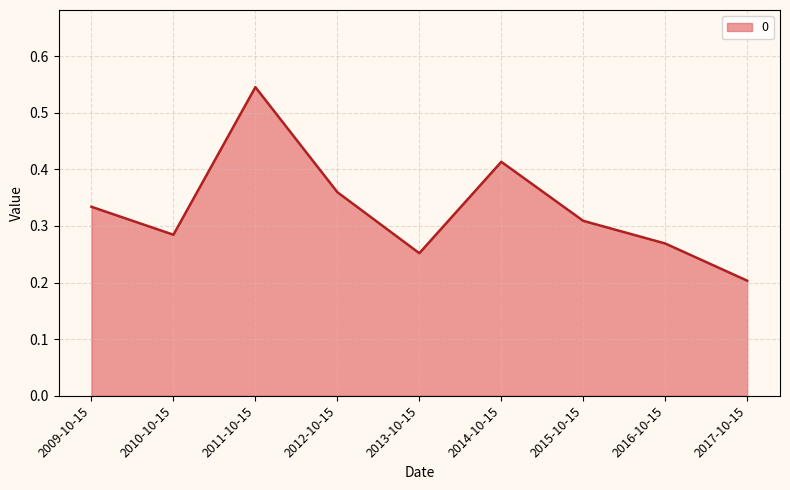

Does the chart have visible grid lines?

Yes